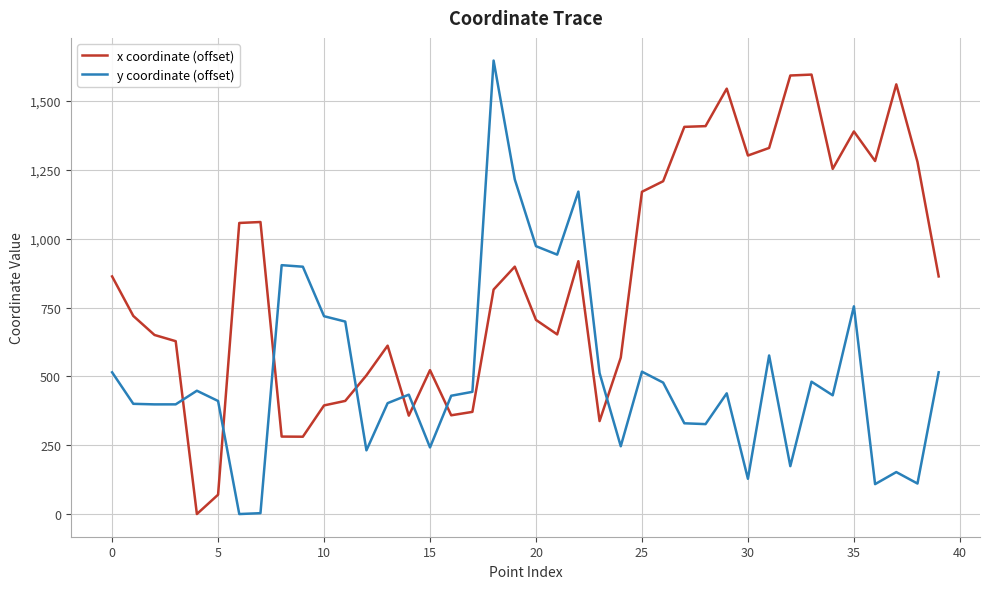

Which series has the largest total across all categories?

x coordinate (offset)